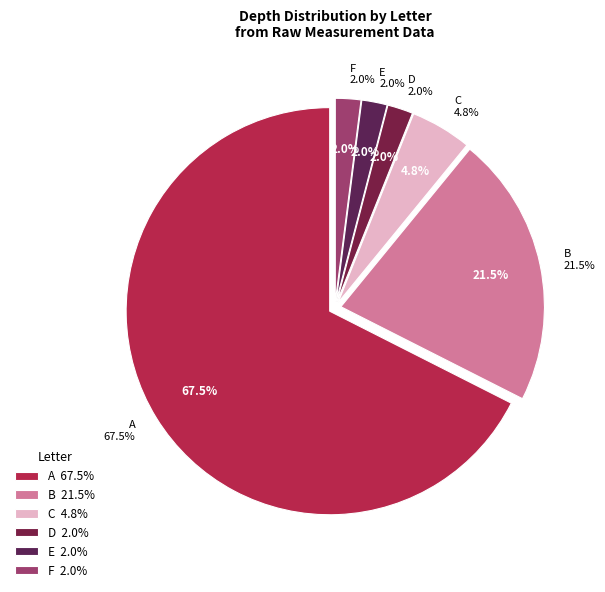

Count the number of slices in the pie.

6